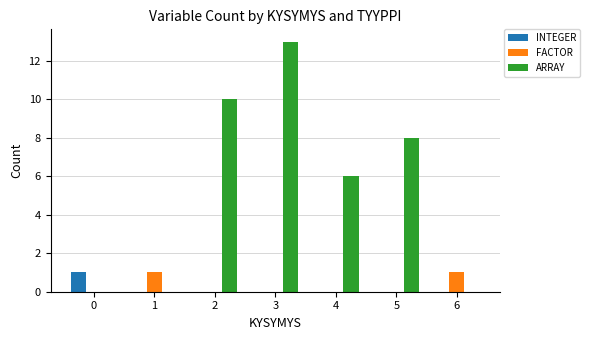

Reading left to right, transcribe all the data shown in this chart.

INTEGER: 1	0	0	0	0	0	0
FACTOR: 0	1	0	0	0	0	1
ARRAY: 0	0	10	13	6	8	0